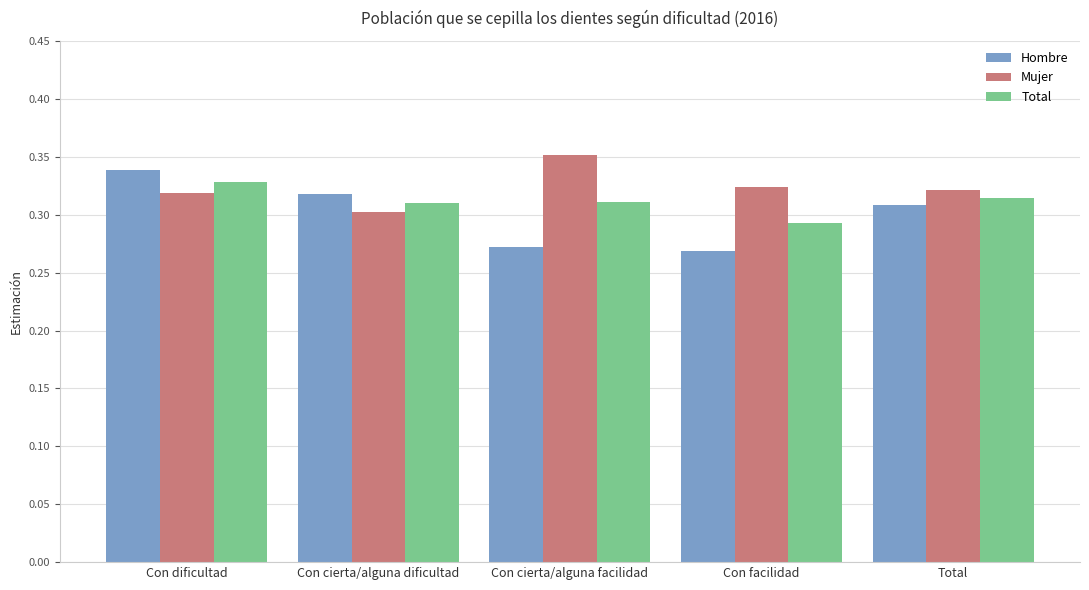

Rank the series at Con cierta/alguna facilidad from lowest to highest value.

Hombre, Total, Mujer